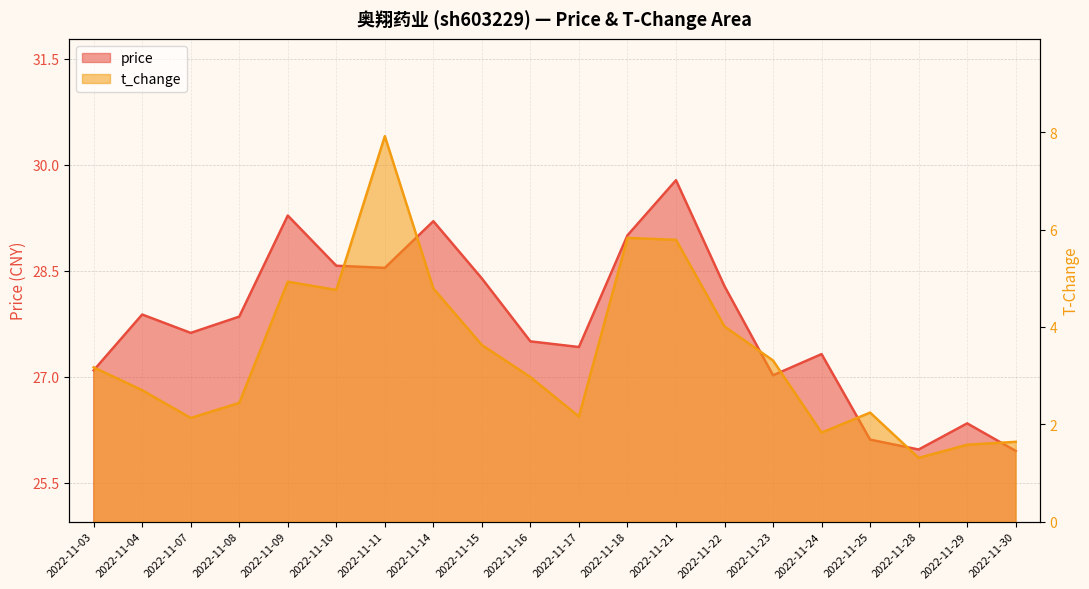

The price series shows 49.6 at 2022-11-09. True or false?

False